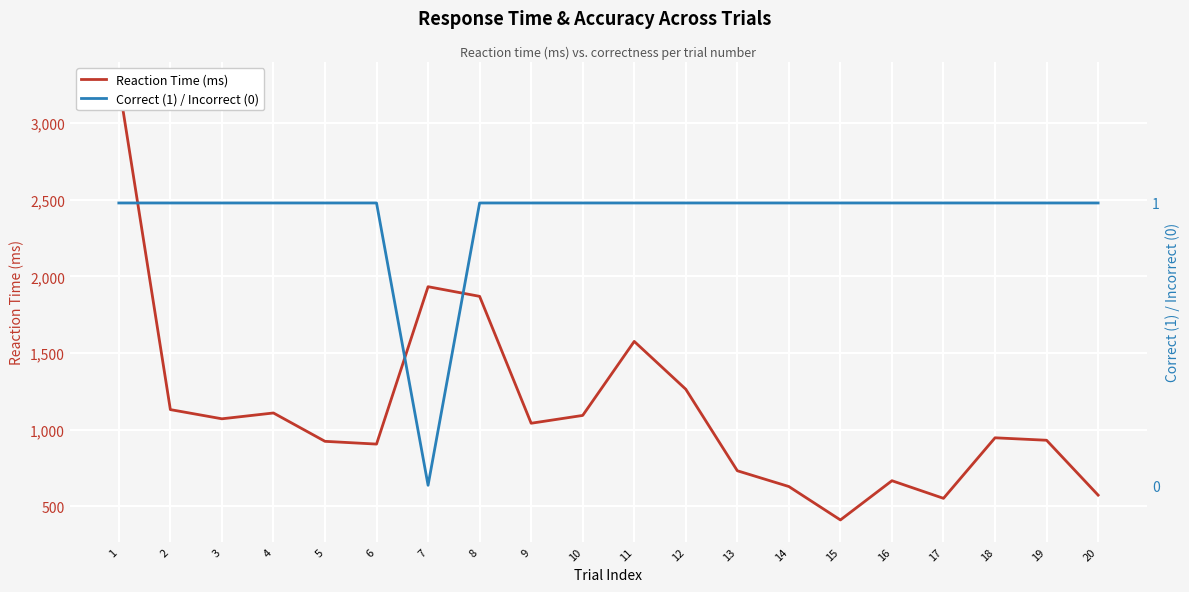

True or false: Reaction Time (ms) and Correct (1) / Incorrect (0) cross at least once.

False